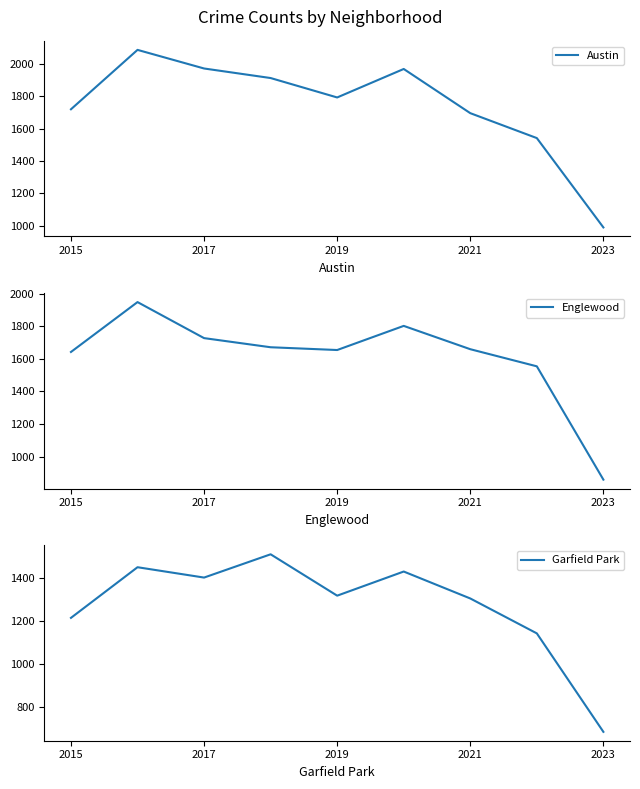

Which series has the widest spread of values?

Austin